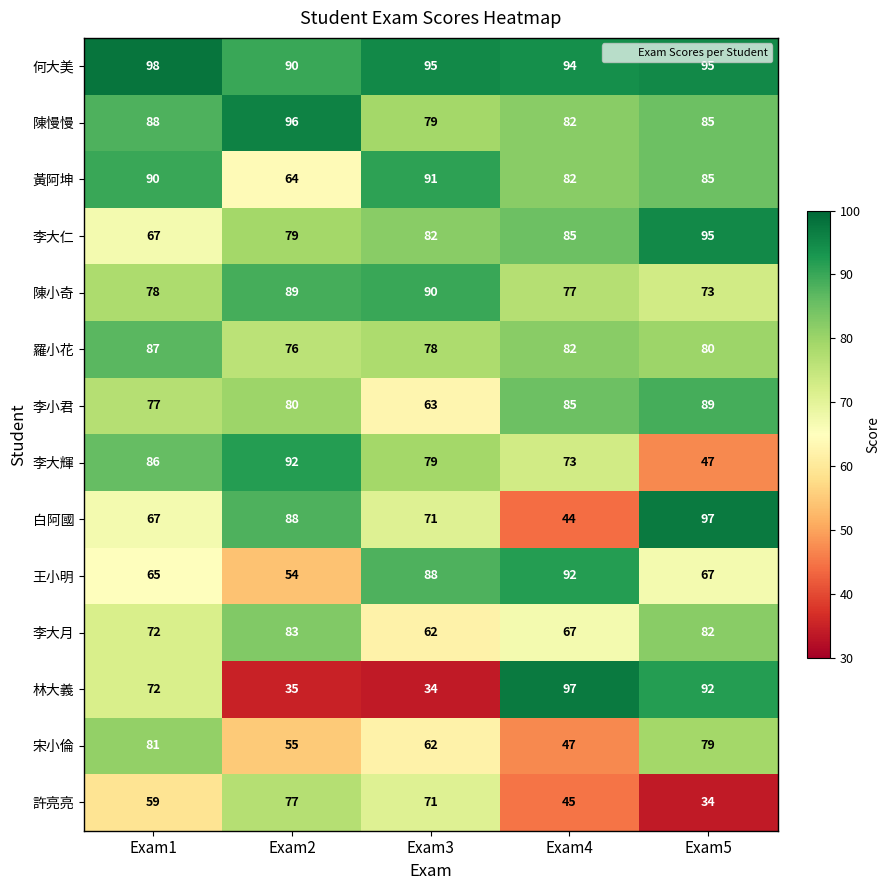

What is the sum of the 宋小倫 values at Exam1 and Exam4?

128